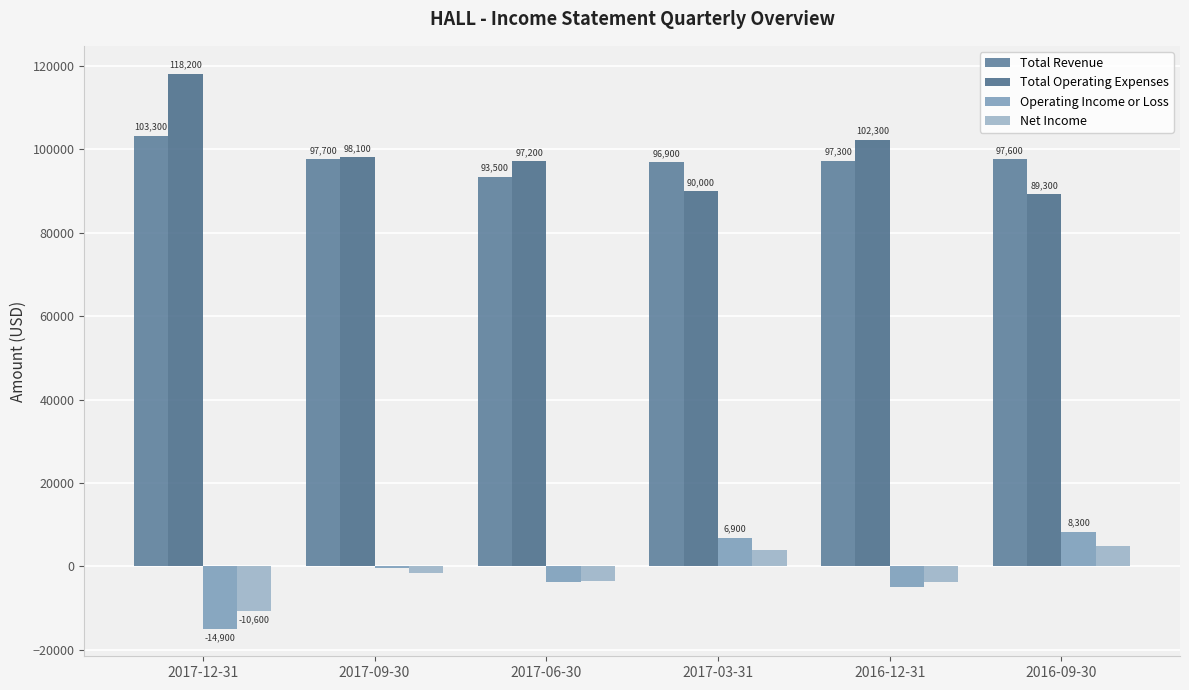

At which category is the sum across all series the highest?

2016-09-30